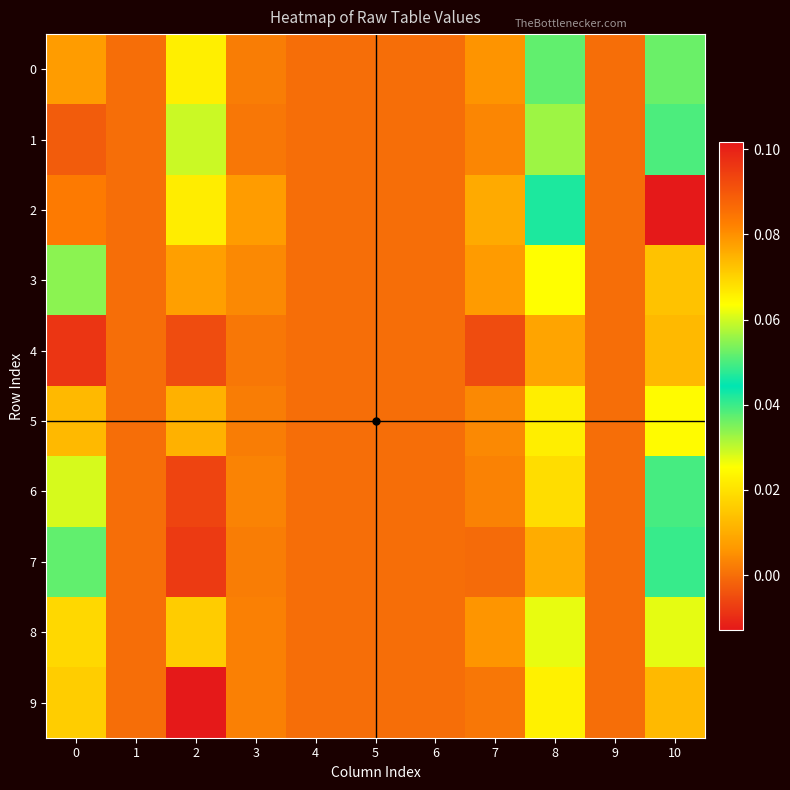

At which category does the chart reach its minimum across all series?

2